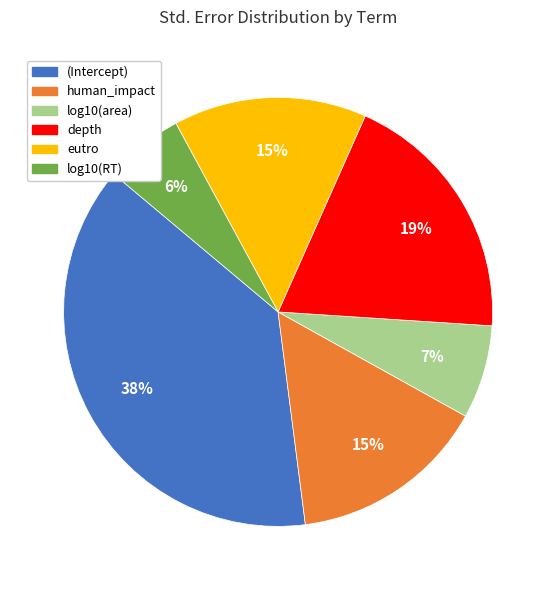

Combined, do eutro and depth account for over 50%?

No